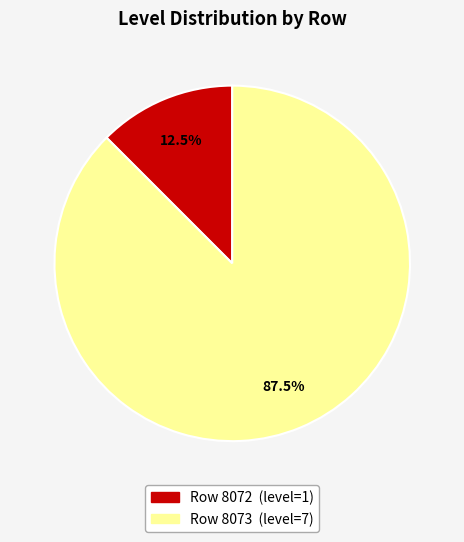

Is there any slice that represents more than half of the pie?

Yes